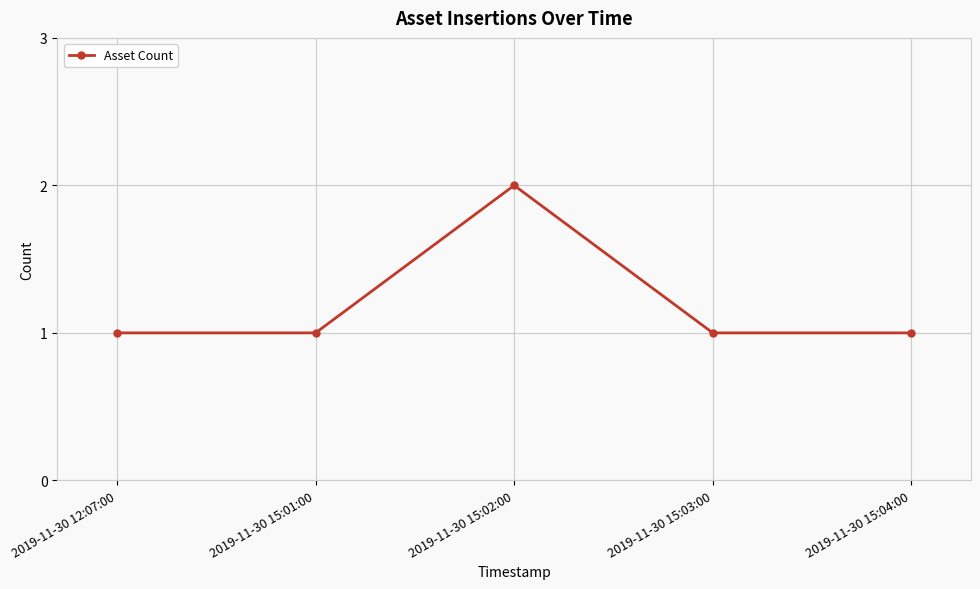

Between 2019-11-30 15:02:00 and 2019-11-30 15:04:00, which is larger?

2019-11-30 15:02:00